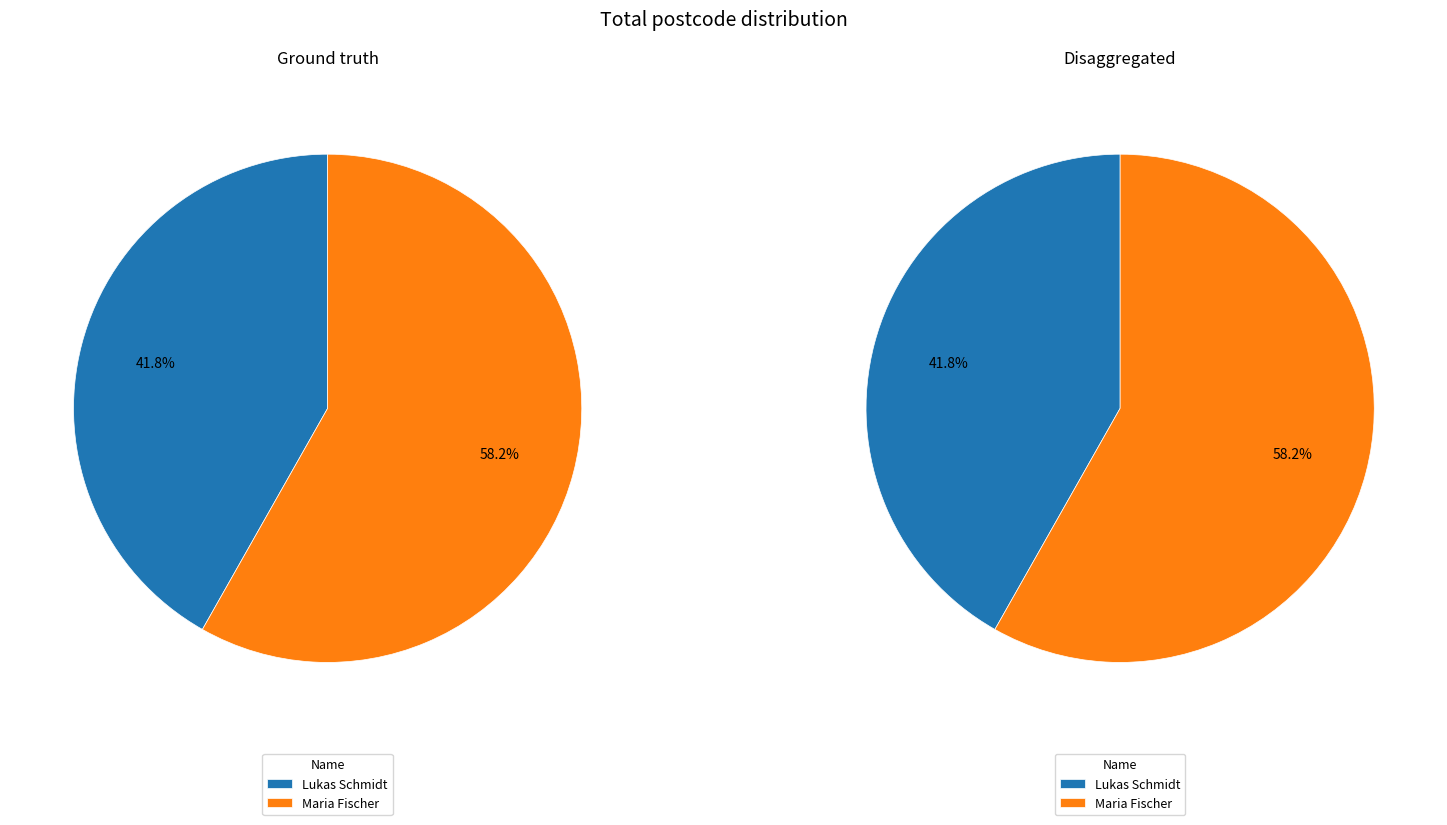

Is there any slice that represents more than half of the pie?

Yes